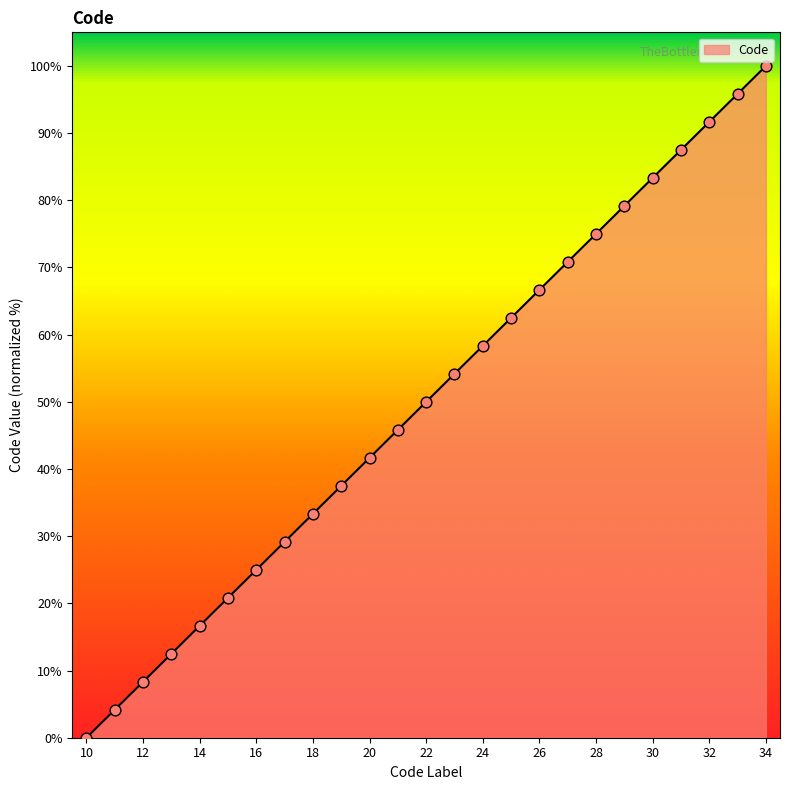

What is the greatest value displayed?

100.0